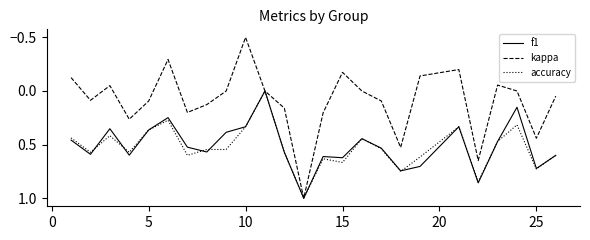

Which series has the largest range (max minus min)?

kappa